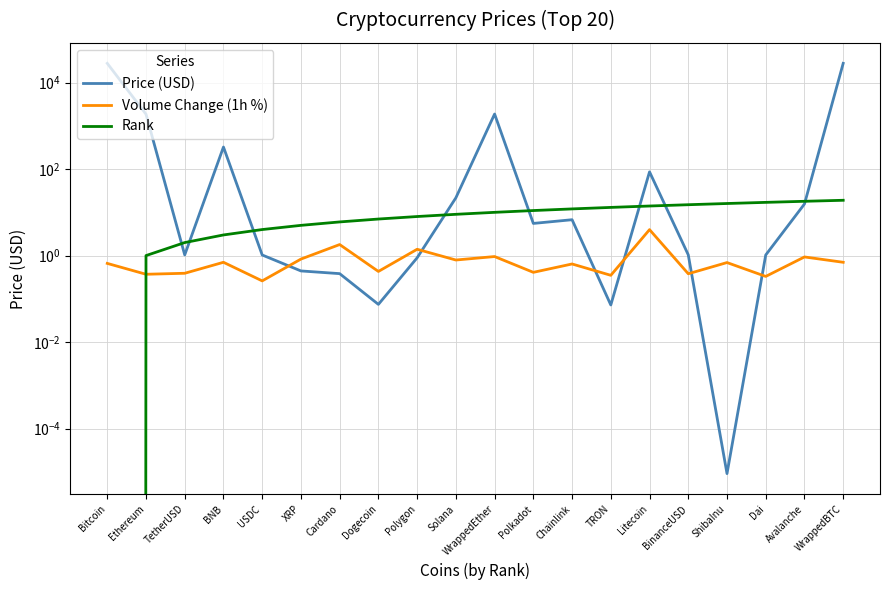

What is the total value across all series at BinanceUSD?

16.4